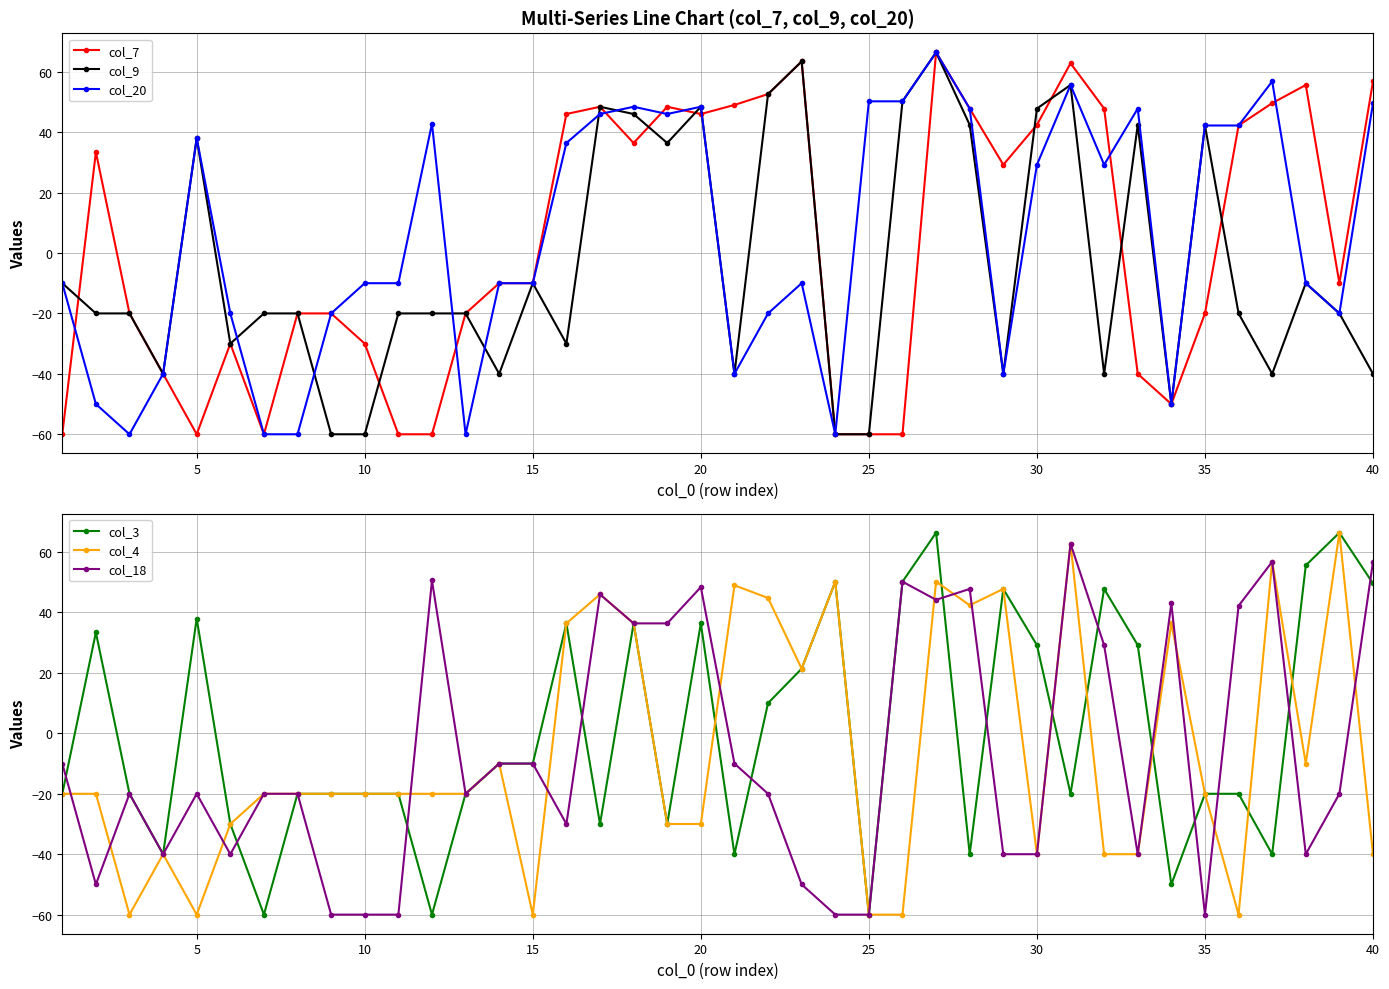

The col_4 series shows -5.4 at 35. True or false?

False